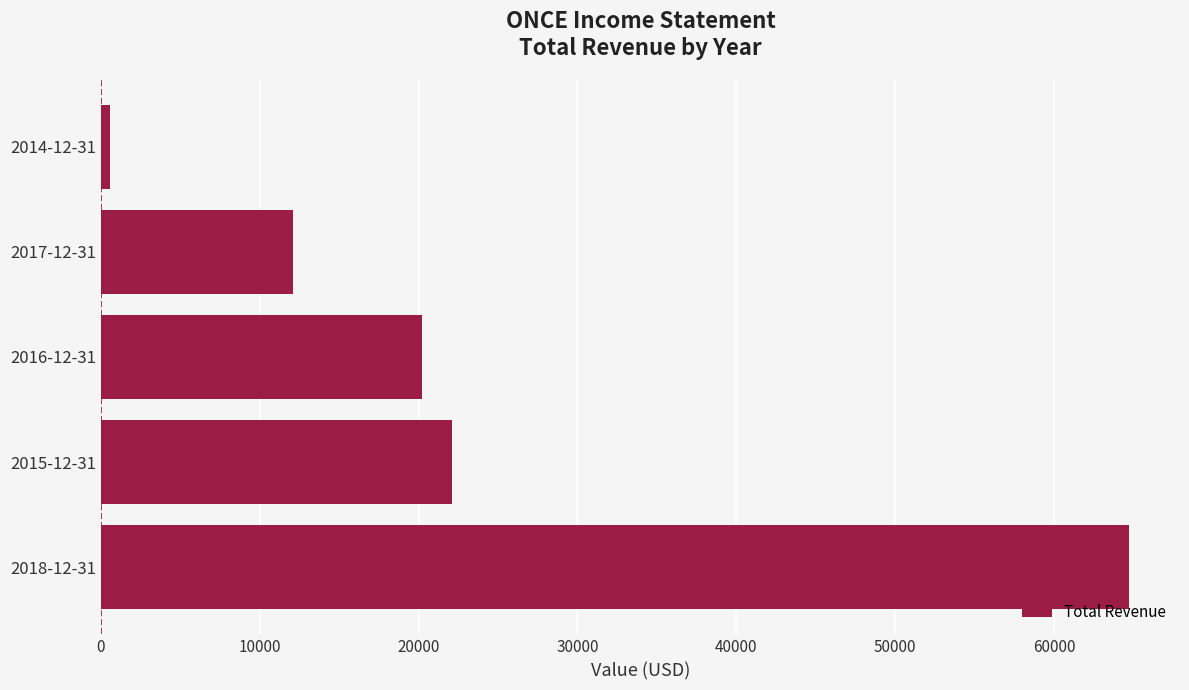

Which label corresponds to the smallest value in the chart?

2014-12-31